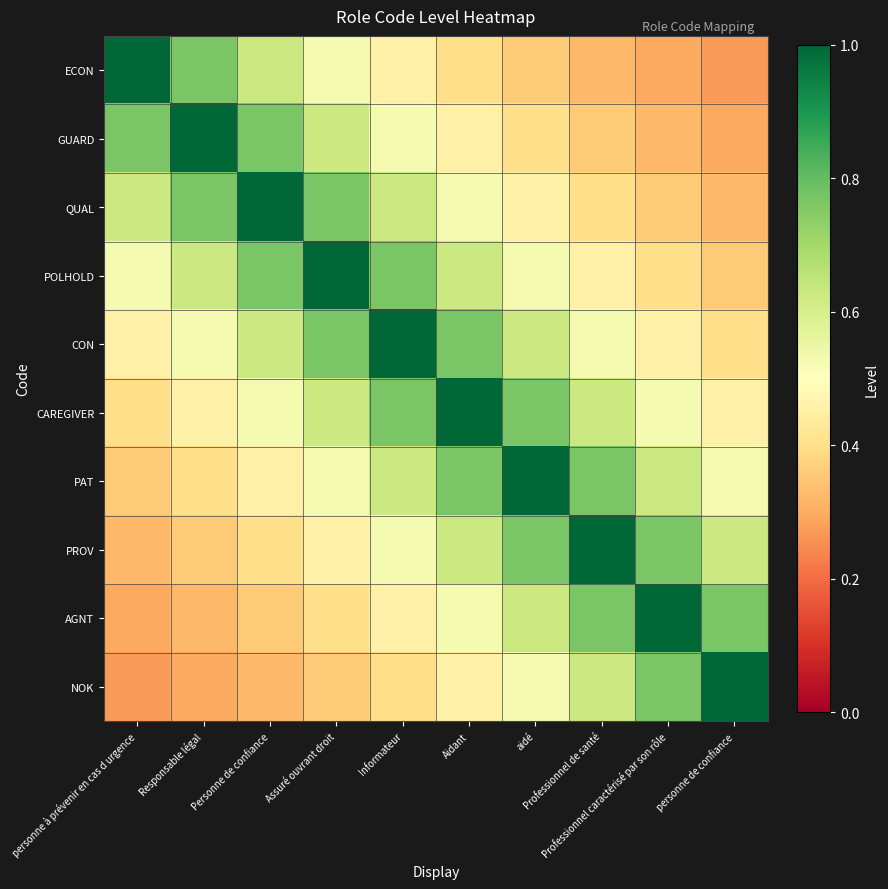

Reading left to right, extract all data points from this chart.

ECON: personne à prévenir en cas d urgence=1.0	Responsable légal=0.8	Personne de confiance=0.6	Assuré ouvrant droit=0.5	Informateur=0.5	Aidant=0.4	aidé=0.4	Professionnel de santé=0.3	Professionnel caractérisé par son rôle=0.3	personne de confiance=0.3
GUARD: personne à prévenir en cas d urgence=0.8	Responsable légal=1.0	Personne de confiance=0.8	Assuré ouvrant droit=0.6	Informateur=0.5	Aidant=0.5	aidé=0.4	Professionnel de santé=0.4	Professionnel caractérisé par son rôle=0.3	personne de confiance=0.3
QUAL: personne à prévenir en cas d urgence=0.6	Responsable légal=0.8	Personne de confiance=1.0	Assuré ouvrant droit=0.8	Informateur=0.6	Aidant=0.5	aidé=0.5	Professionnel de santé=0.4	Professionnel caractérisé par son rôle=0.4	personne de confiance=0.3
POLHOLD: personne à prévenir en cas d urgence=0.5	Responsable légal=0.6	Personne de confiance=0.8	Assuré ouvrant droit=1.0	Informateur=0.8	Aidant=0.6	aidé=0.5	Professionnel de santé=0.5	Professionnel caractérisé par son rôle=0.4	personne de confiance=0.4
CON: personne à prévenir en cas d urgence=0.5	Responsable légal=0.5	Personne de confiance=0.6	Assuré ouvrant droit=0.8	Informateur=1.0	Aidant=0.8	aidé=0.6	Professionnel de santé=0.5	Professionnel caractérisé par son rôle=0.5	personne de confiance=0.4
CAREGIVER: personne à prévenir en cas d urgence=0.4	Responsable légal=0.5	Personne de confiance=0.5	Assuré ouvrant droit=0.6	Informateur=0.8	Aidant=1.0	aidé=0.8	Professionnel de santé=0.6	Professionnel caractérisé par son rôle=0.5	personne de confiance=0.5
PAT: personne à prévenir en cas d urgence=0.4	Responsable légal=0.4	Personne de confiance=0.5	Assuré ouvrant droit=0.5	Informateur=0.6	Aidant=0.8	aidé=1.0	Professionnel de santé=0.8	Professionnel caractérisé par son rôle=0.6	personne de confiance=0.5
PROV: personne à prévenir en cas d urgence=0.3	Responsable légal=0.4	Personne de confiance=0.4	Assuré ouvrant droit=0.5	Informateur=0.5	Aidant=0.6	aidé=0.8	Professionnel de santé=1.0	Professionnel caractérisé par son rôle=0.8	personne de confiance=0.6
AGNT: personne à prévenir en cas d urgence=0.3	Responsable légal=0.3	Personne de confiance=0.4	Assuré ouvrant droit=0.4	Informateur=0.5	Aidant=0.5	aidé=0.6	Professionnel de santé=0.8	Professionnel caractérisé par son rôle=1.0	personne de confiance=0.8
NOK: personne à prévenir en cas d urgence=0.3	Responsable légal=0.3	Personne de confiance=0.3	Assuré ouvrant droit=0.4	Informateur=0.4	Aidant=0.5	aidé=0.5	Professionnel de santé=0.6	Professionnel caractérisé par son rôle=0.8	personne de confiance=1.0